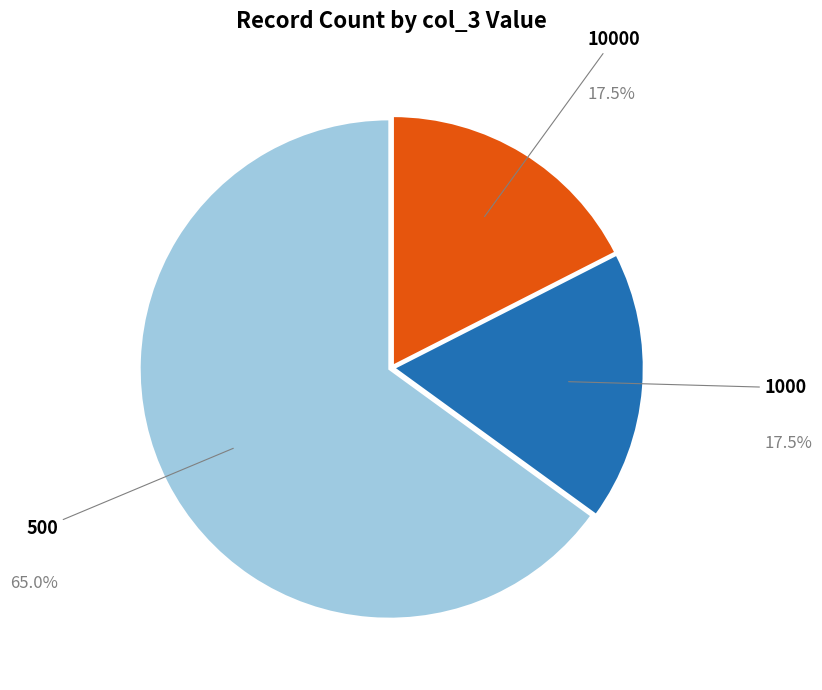

Does any single category account for the majority?

Yes